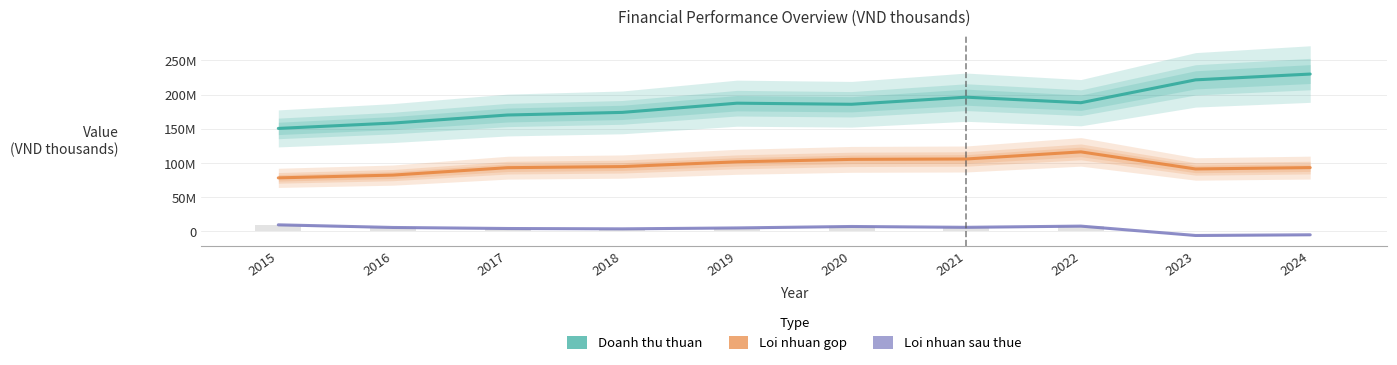

Rank the categories by Doanh thu thuan value from highest to lowest.

2024, 2023, 2021, 2022, 2019, 2020, 2018, 2017, 2016, 2015